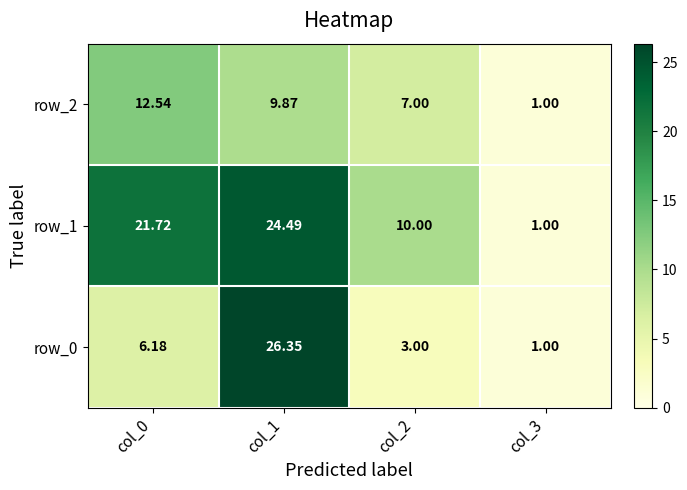

What value does the row_2 series have at col_3?

1.0